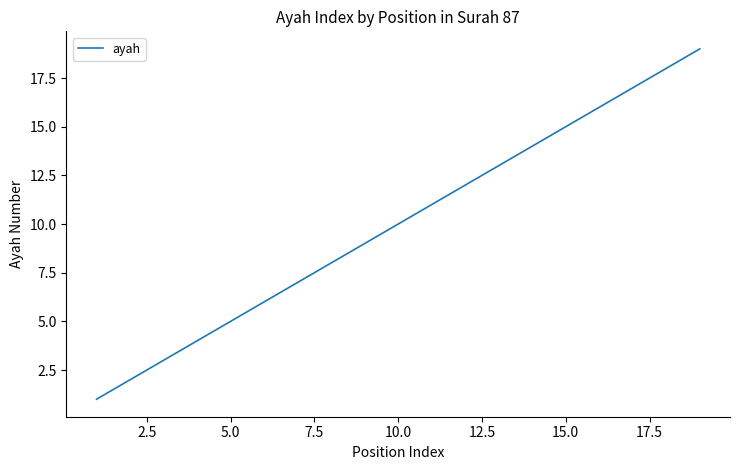

What is the difference between the maximum and minimum values?

18